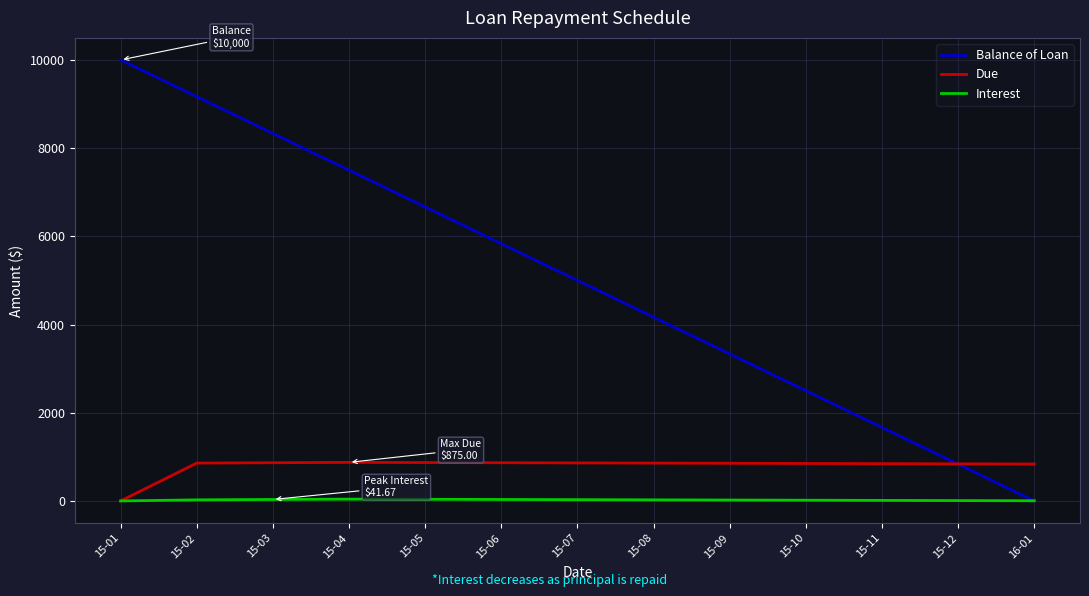

Where is Due nearest to the value 437?

16-01